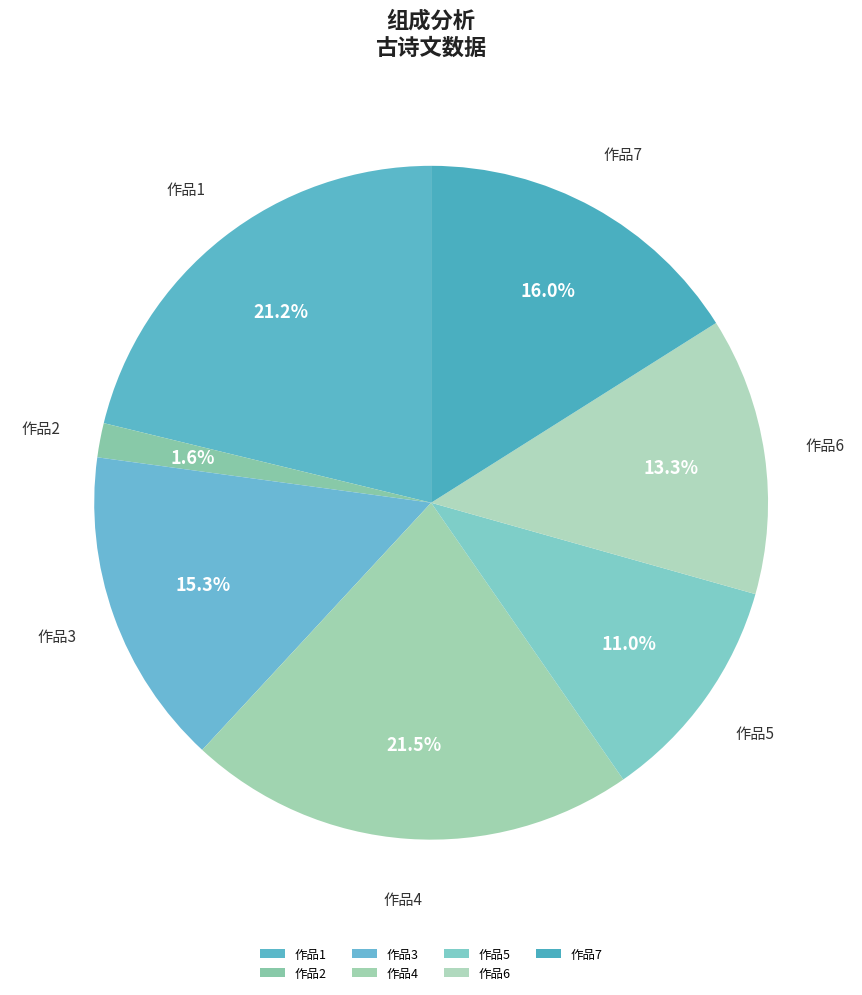

Which slice is the smallest?

作品2